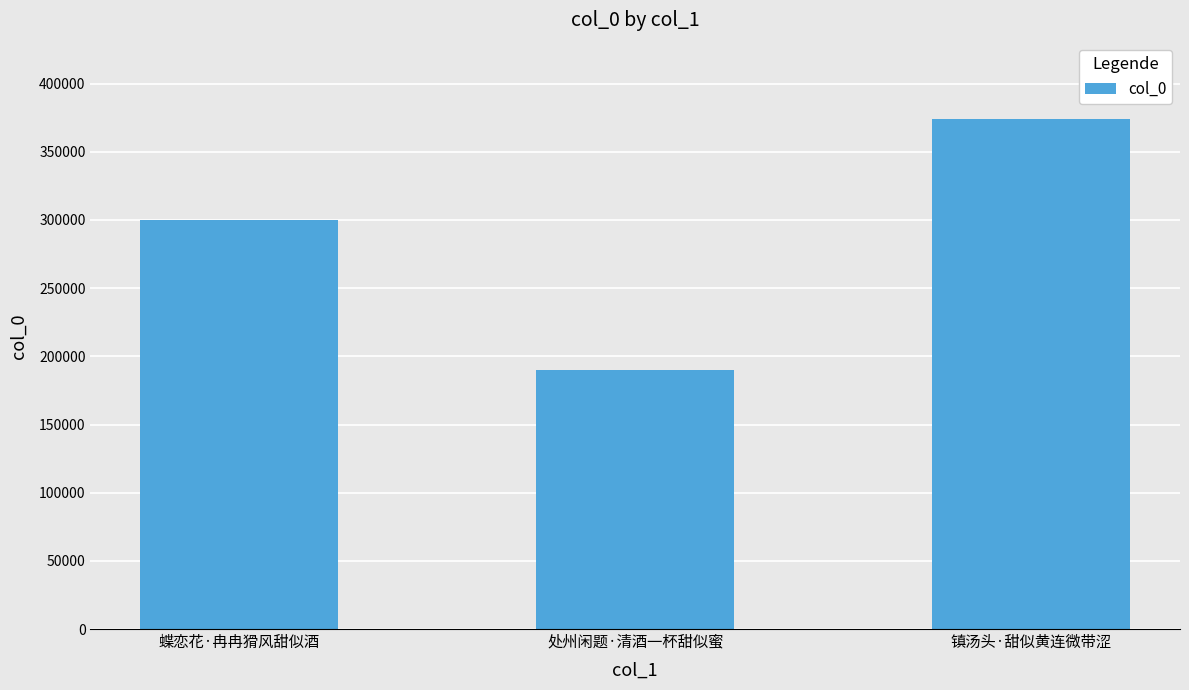

Reading right to left, transcribe all the data shown in this chart.

373968	189856	300027